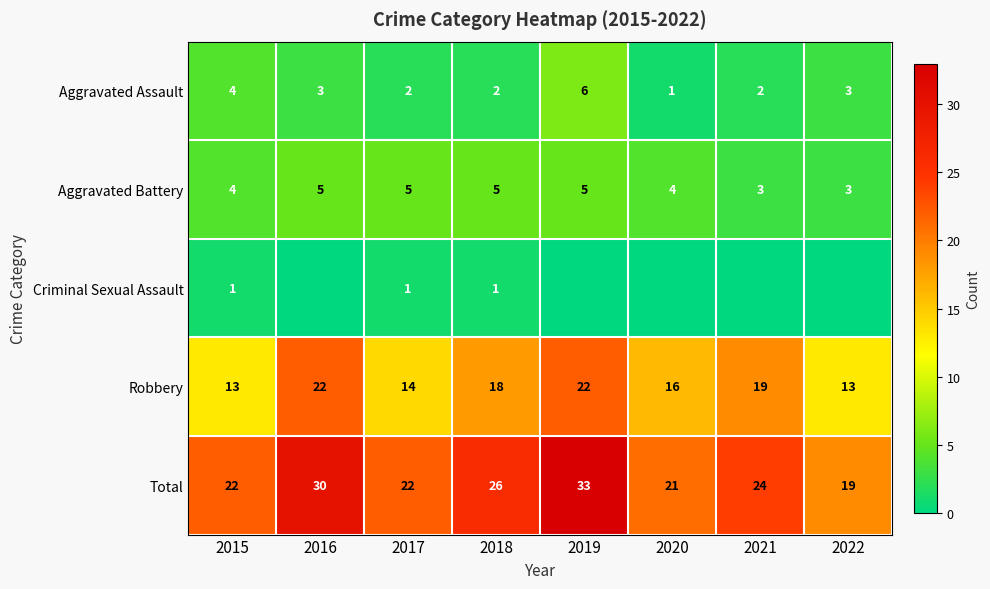

At 2016, list the series in order from smallest to largest.

Criminal Sexual Assault, Aggravated Assault, Aggravated Battery, Robbery, Total